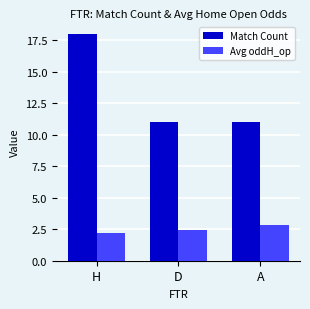

List the series in order of their overall mean, highest first.

Match Count, Avg oddH_op